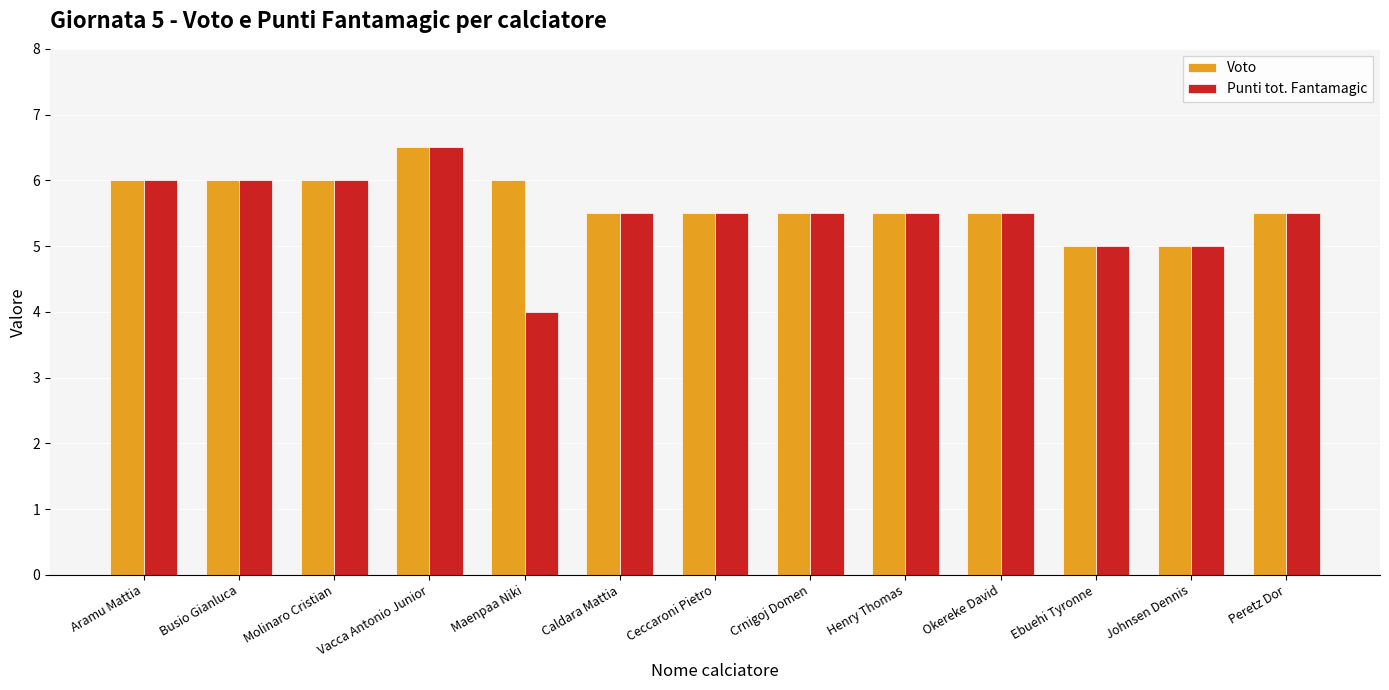

What is the total value across all series at Vacca Antonio Junior?

13.0